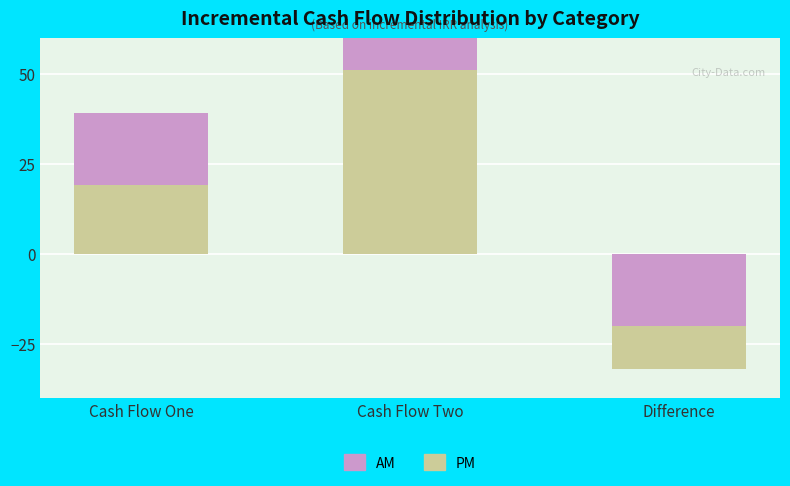

What are all the series names shown in the legend?

PM, AM